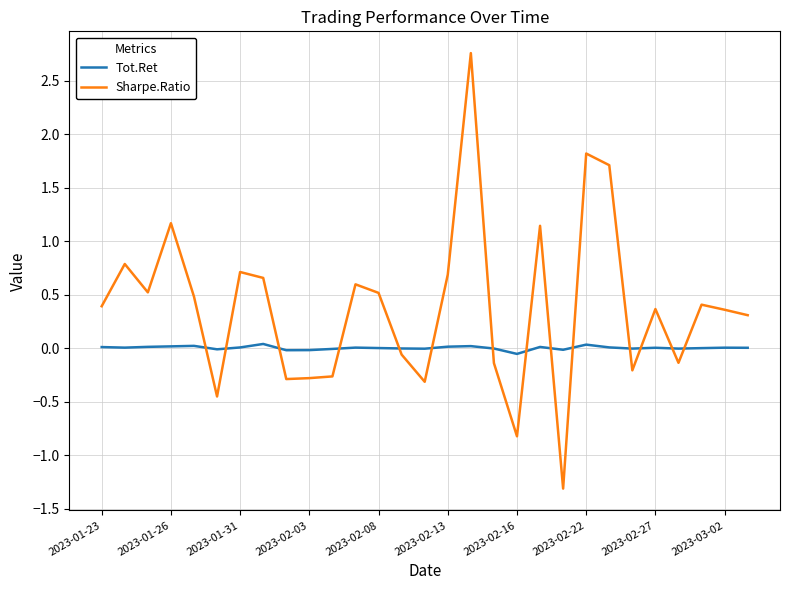

After their last crossing, which series has the higher values: Tot.Ret or Sharpe.Ratio?

Sharpe.Ratio